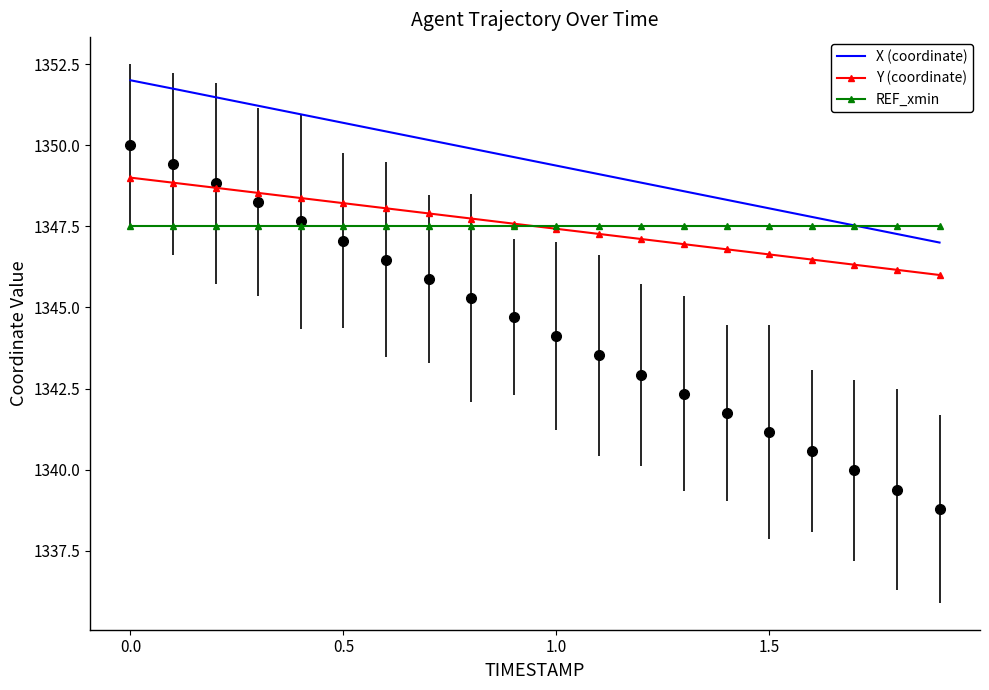

What is the difference between the maximum and minimum values in the X (coordinate) series?

5.0